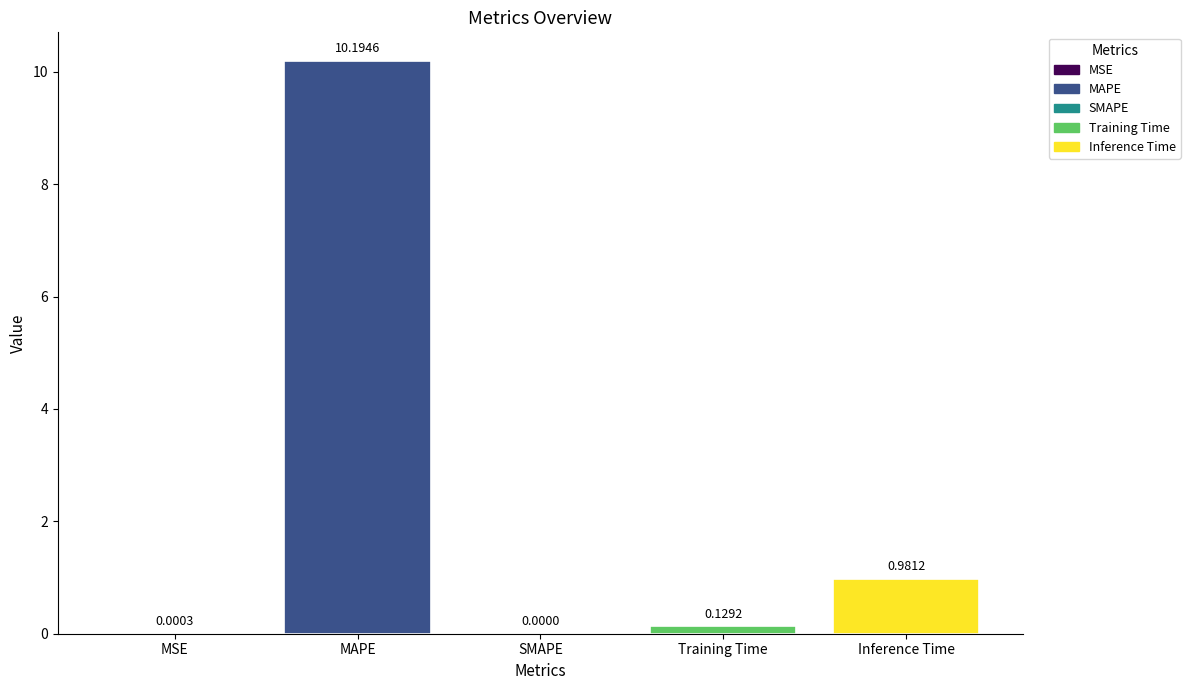

Which has a higher value, Training Time or MAPE?

MAPE